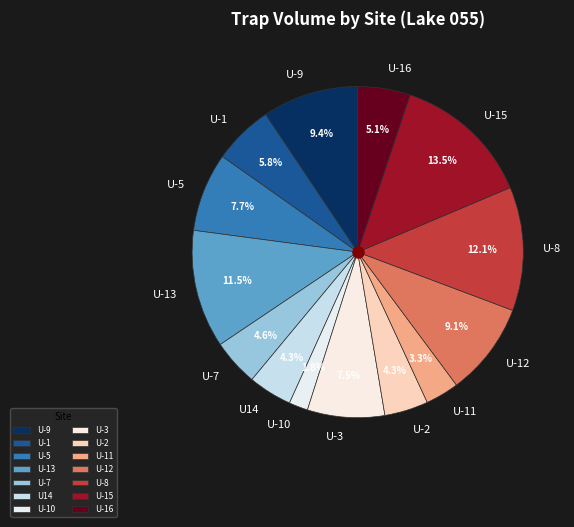

To the nearest percent, what is the difference between the U-13 and U-8 slice percentages?

1%